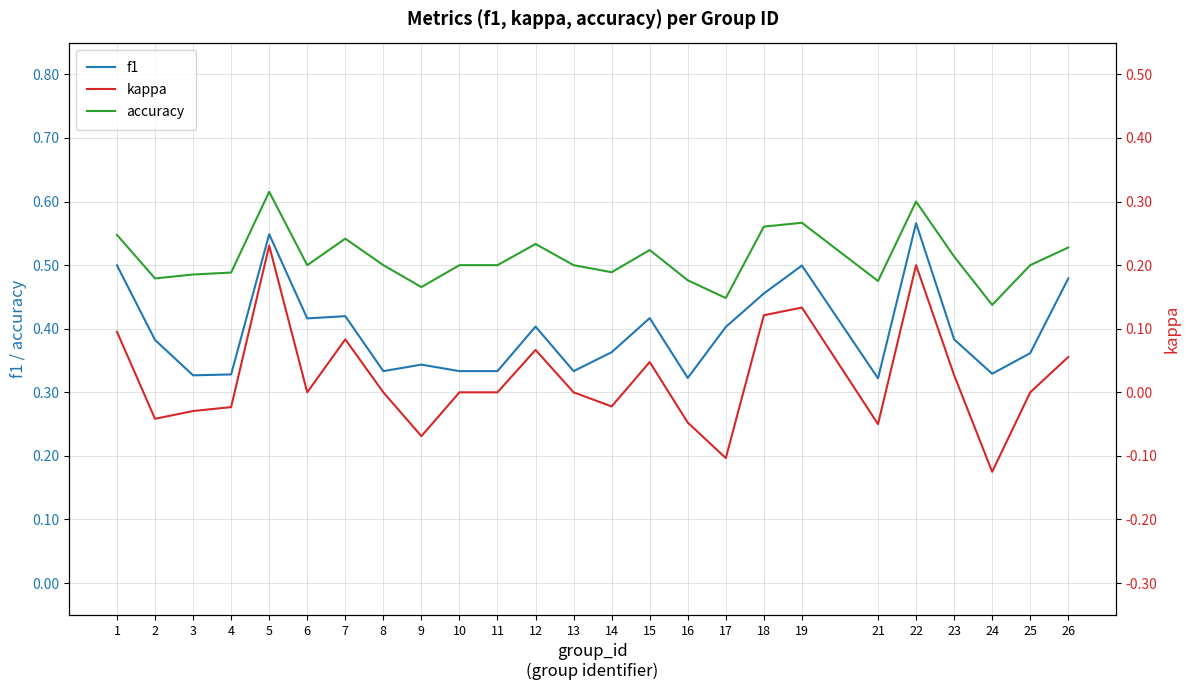

True or false: accuracy has a value of 0.5 at 23.

True